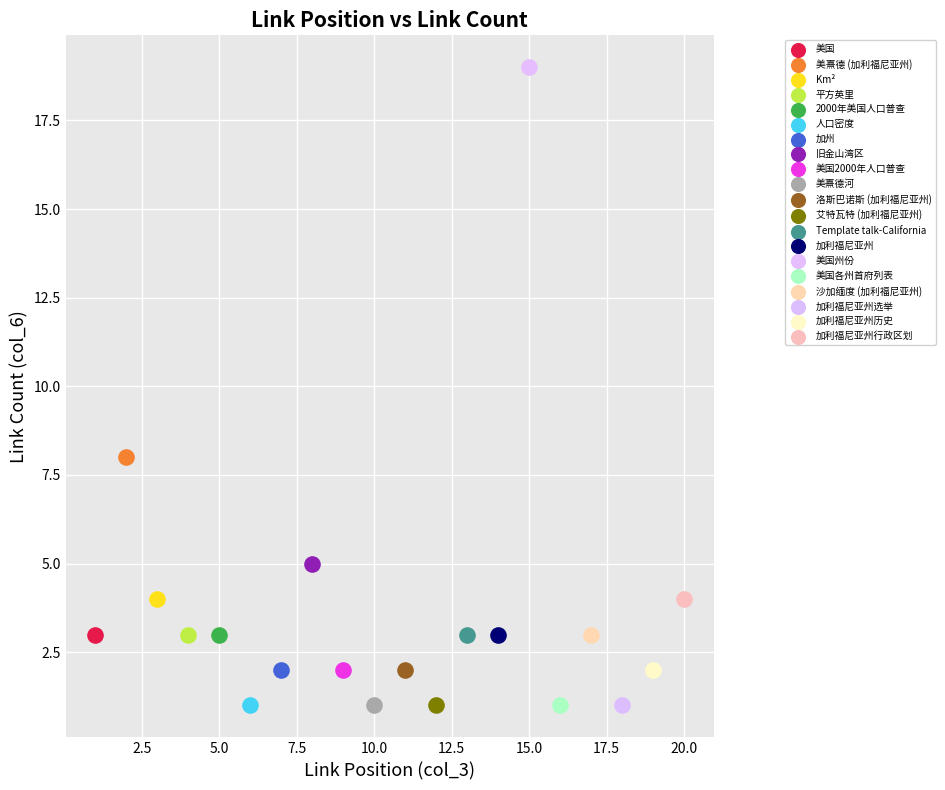

What are all the series names shown in the legend?

美国, 美熹德 (加利福尼亚州), Km², 平方英里, 2000年美国人口普查, 人口密度, 加州, 旧金山湾区, 美国2000年人口普查, 美熹德河, 洛斯巴诺斯 (加利福尼亚州), 艾特瓦特 (加利福尼亚州), Template talk-California, 加利福尼亚州, 美国州份, 美国各州首府列表, 沙加缅度 (加利福尼亚州), 加利福尼亚州选举, 加利福尼亚州历史, 加利福尼亚州行政区划